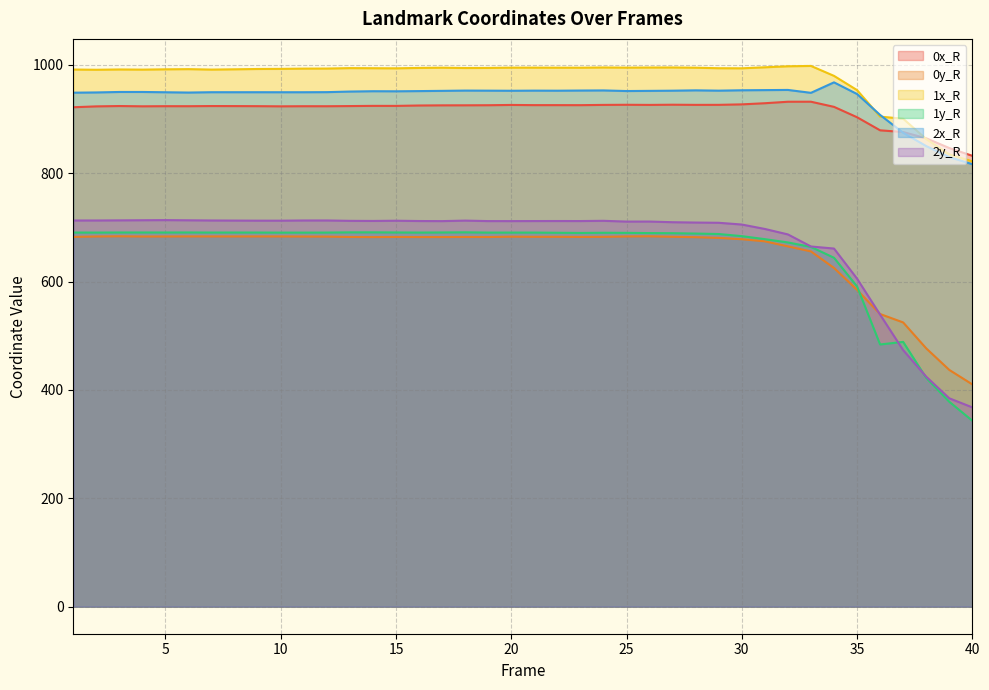

What is the difference between the 0y_R values at 5 and 33?

27.5